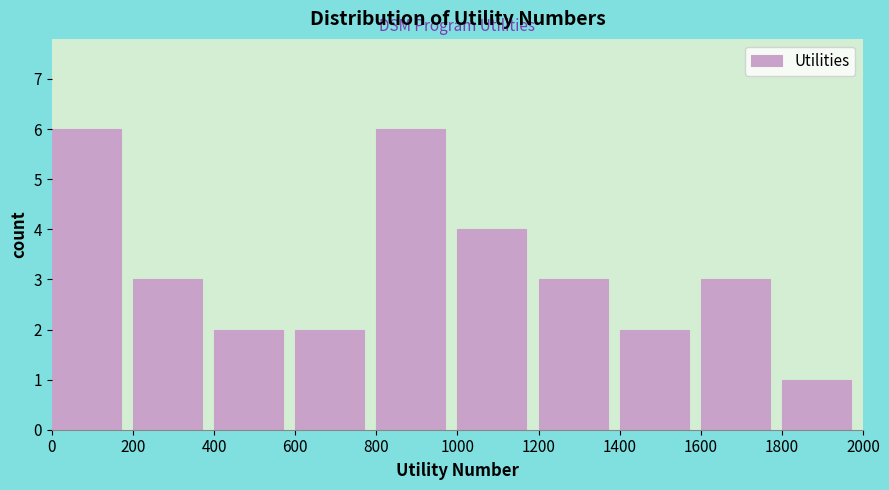

Reading left to right, transcribe this chart: for each bar, give the range it covers on the x-axis and its height. The values are not printed on the chart, so give them approximately, as read against the axis.

0 to 200: 6
200 to 400: 3
400 to 600: 2
600 to 800: 2
800 to 1000: 6
1000 to 1200: 4
1200 to 1400: 3
1400 to 1600: 2
1600 to 1800: 3
1800 to 2000: 1